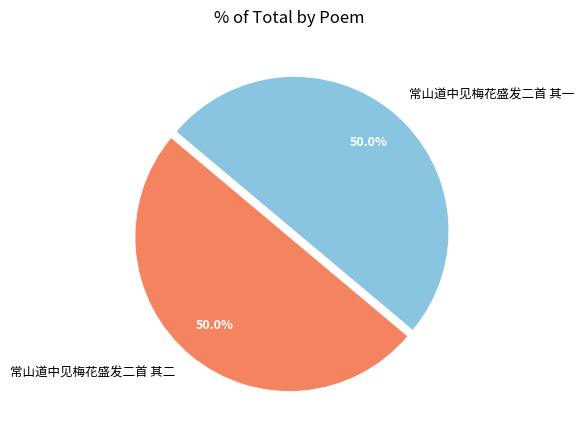

What percentage do 常山道中见梅花盛发二首 其二 and 常山道中见梅花盛发二首 其一 together represent?

100.0%